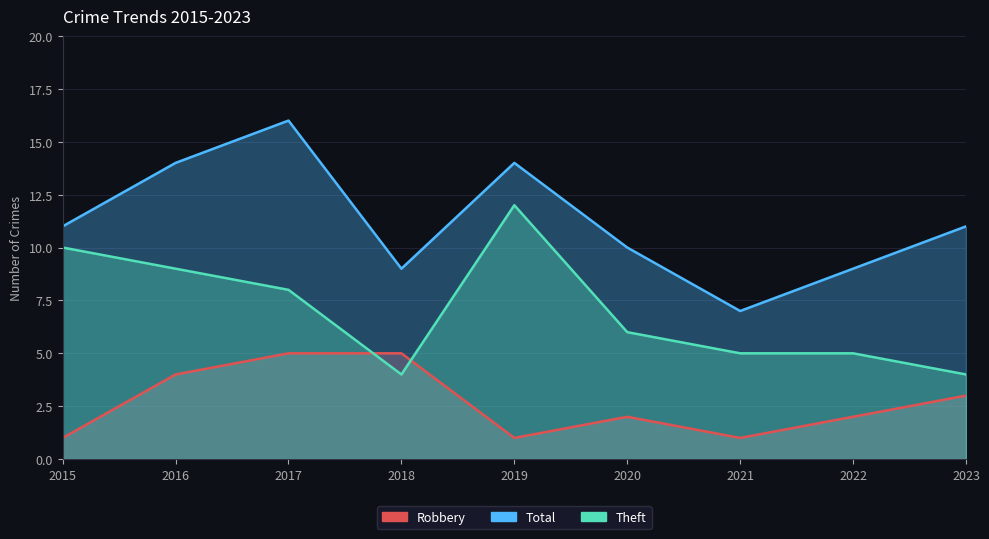

What value does the Total series have at 2022?

9